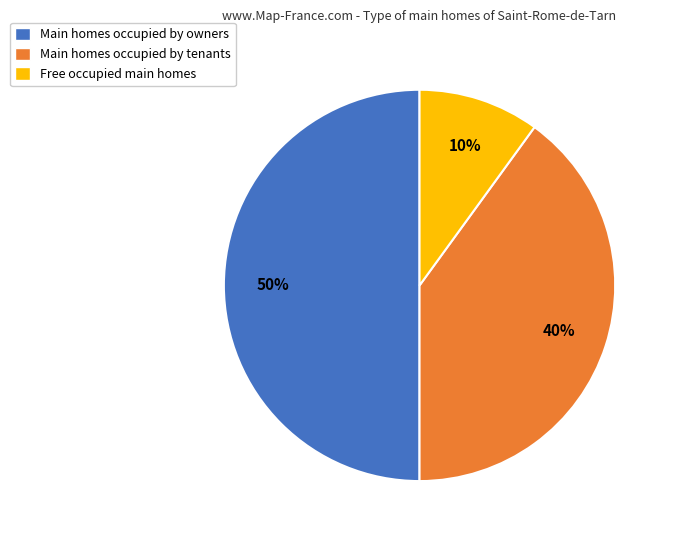

Do Main homes occupied by tenants and Main homes occupied by owners together represent more than half of the pie?

Yes